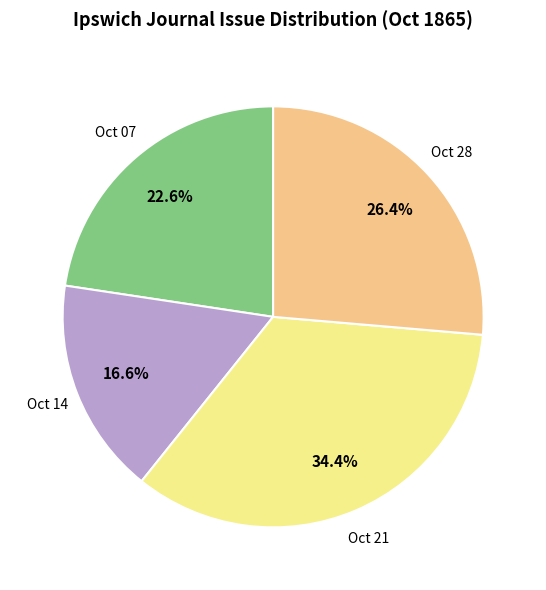

What is the total percentage of Oct 07 and Oct 21?

57.0%